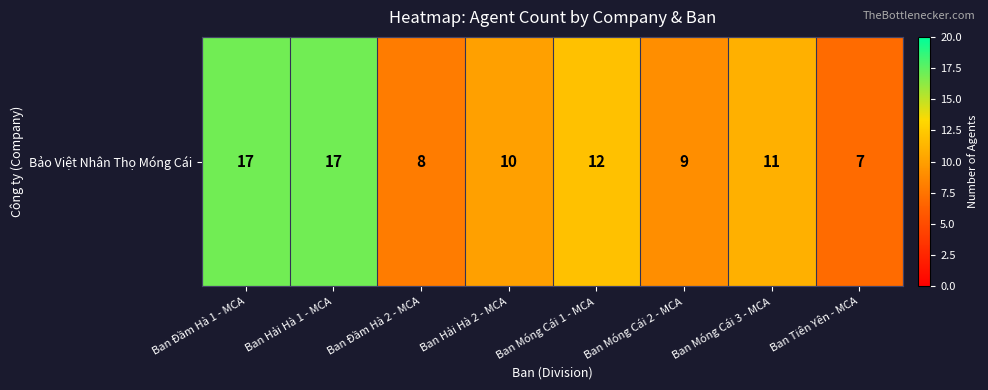

List the labels in order of value, largest first.

Ban Đầm Hà 1 - MCA, Ban Hải Hà 1 - MCA, Ban Móng Cái 1 - MCA, Ban Móng Cái 3 - MCA, Ban Hải Hà 2 - MCA, Ban Móng Cái 2 - MCA, Ban Đầm Hà 2 - MCA, Ban Tiên Yên - MCA